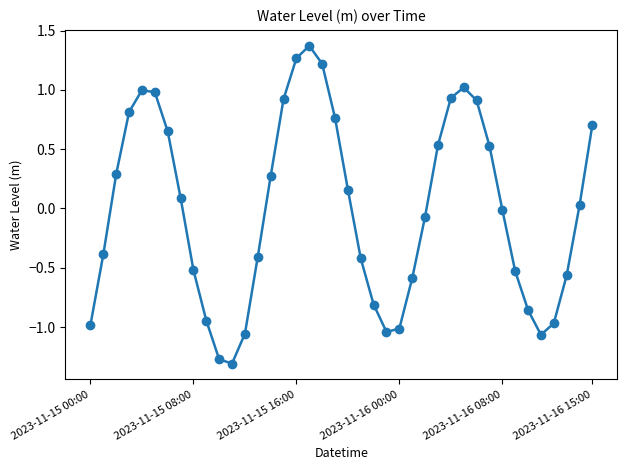

How many lines are shown in the chart?

1